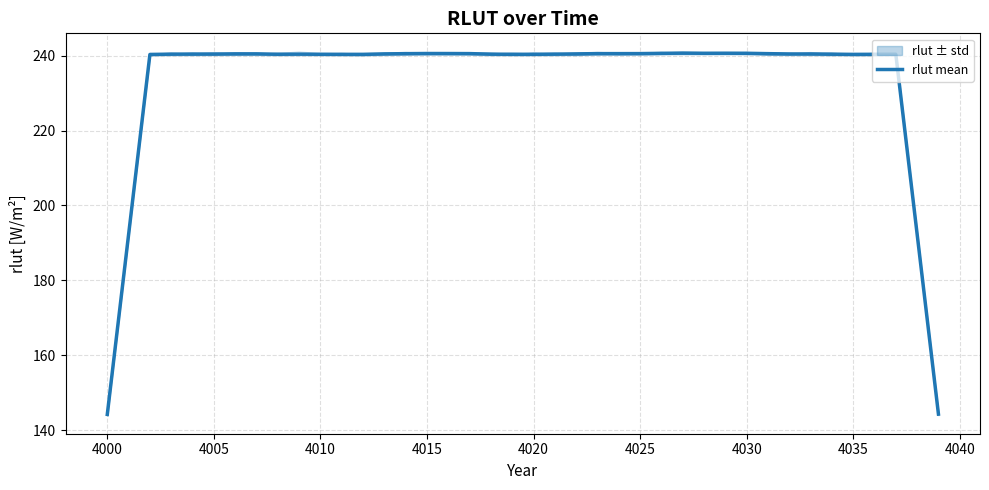

True or false: the data has more than 1 interior local peaks.

True